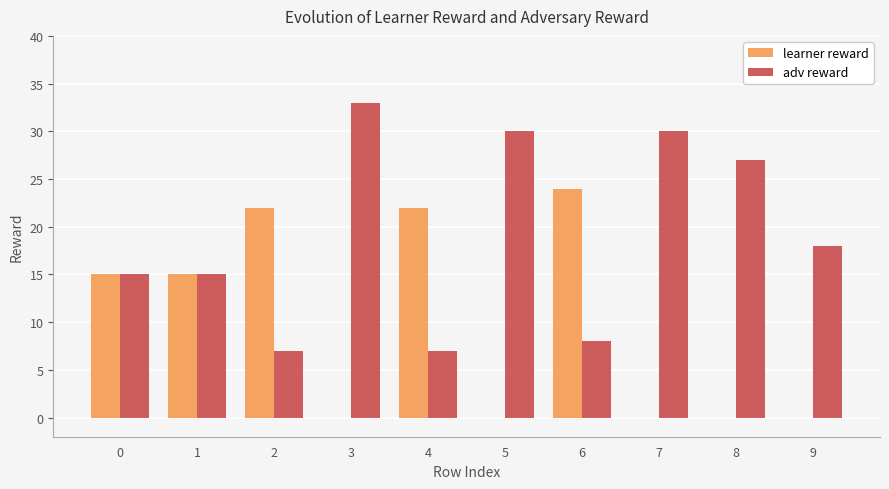

Count the number of data series in this chart.

2